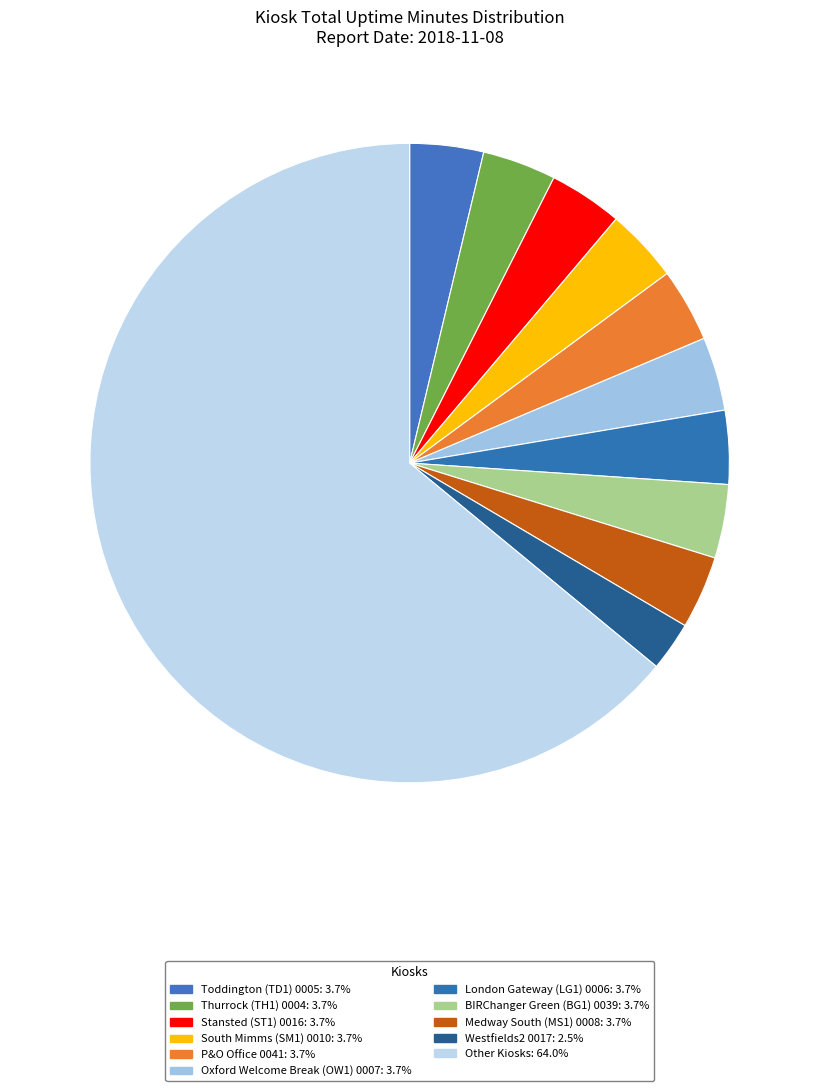

How many slices are in this pie chart?

11